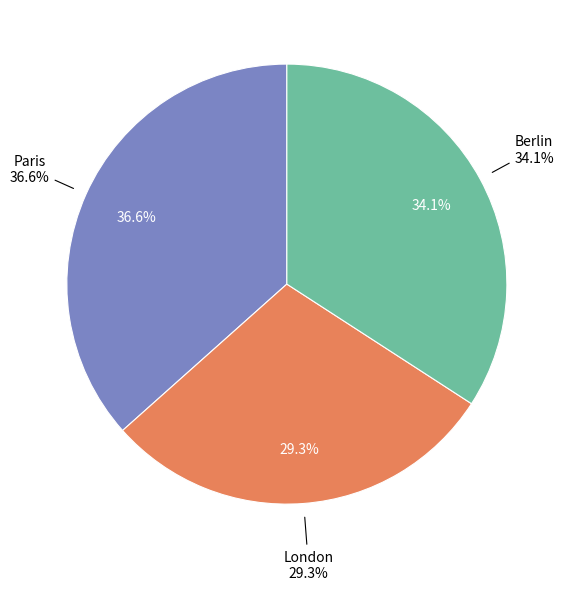

Does Alice represent more than half of the total?

No